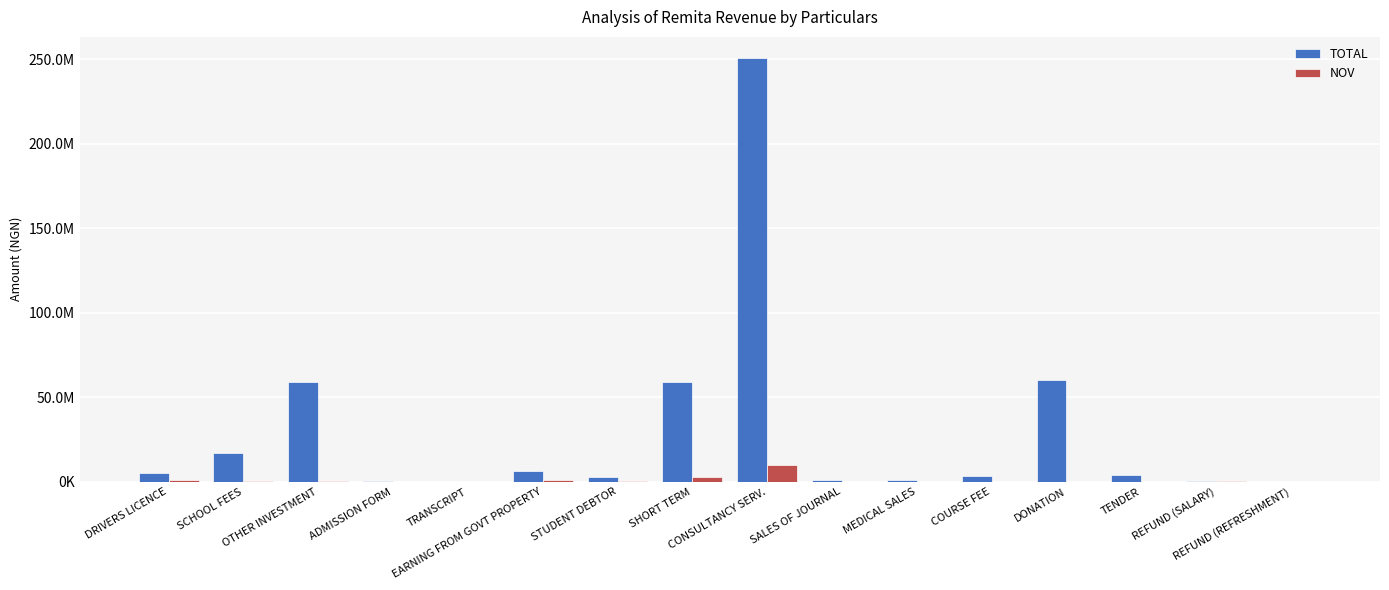

What is the label of the 2nd bar from the right?

REFUND (SALARY)